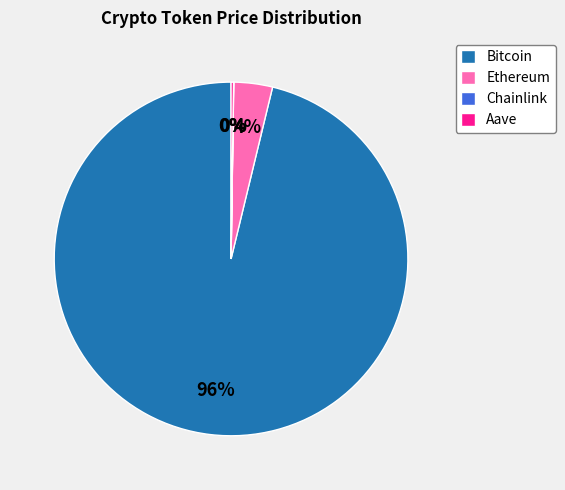

To the nearest percent, what is the average slice percentage?

25%